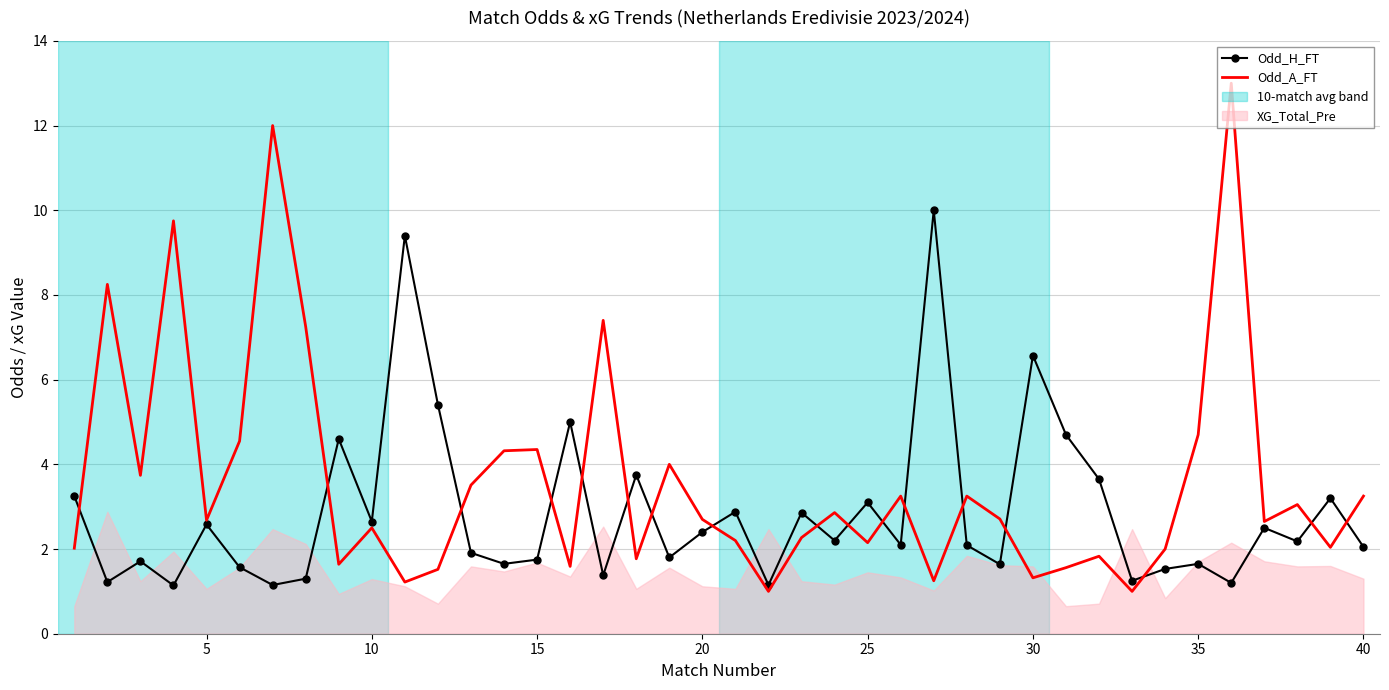

List the series in order of their peak value, highest first.

Odd_A_FT, Odd_H_FT